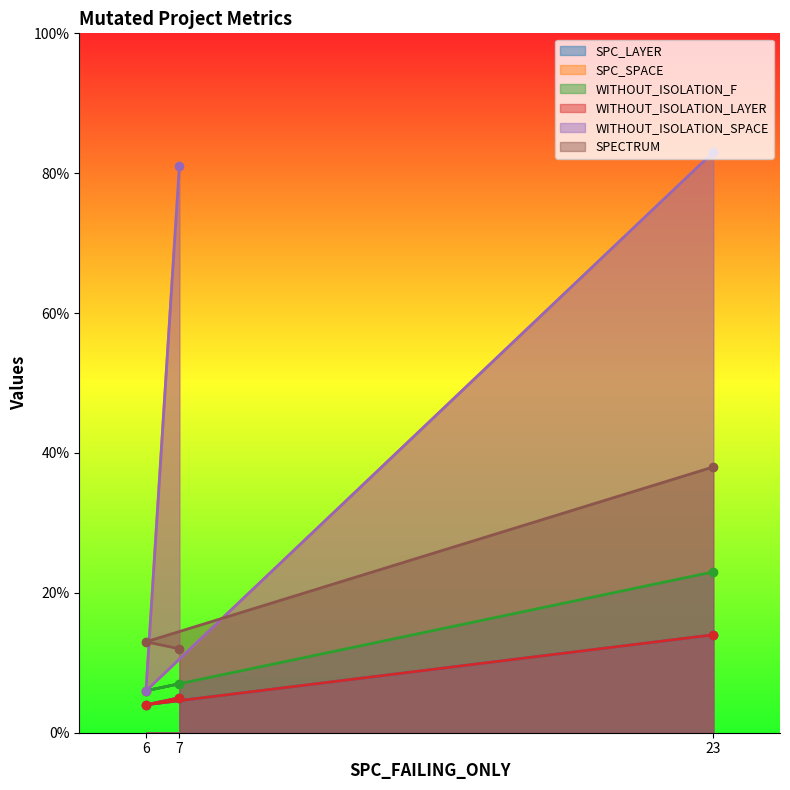

Which series has the largest range (max minus min)?

SPC_SPACE